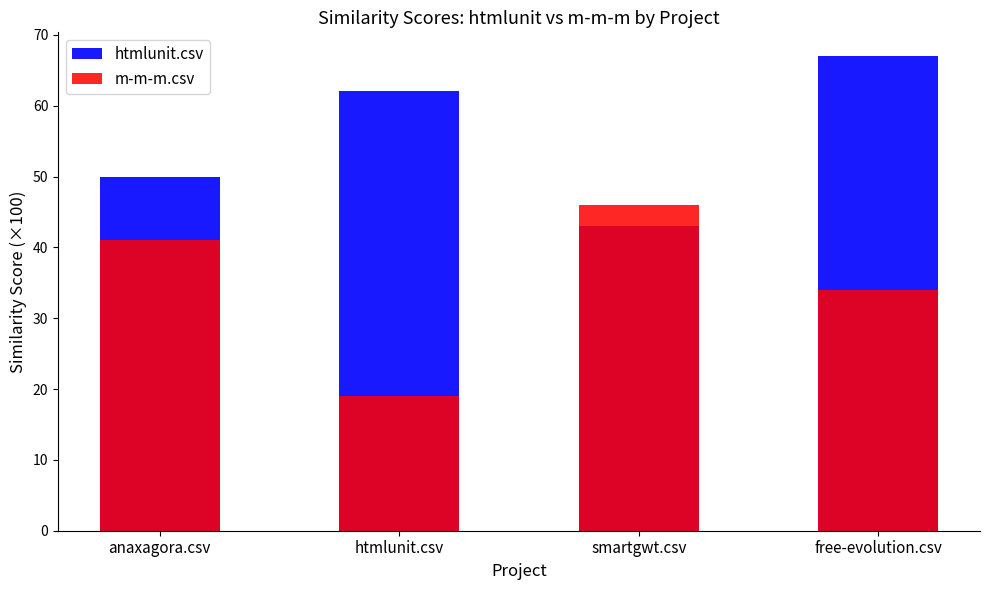

Reading left to right, transcribe all the data shown in this chart.

htmlunit.csv: 50	62	43	67
m-m-m.csv: 41	19	46	34